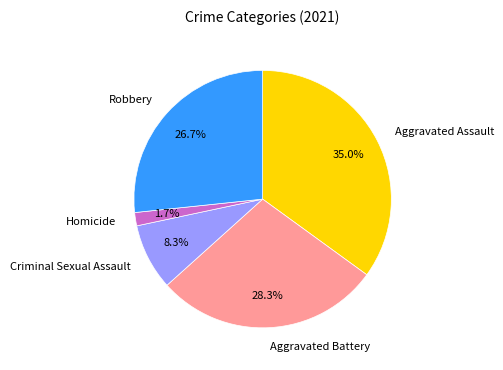

Which category has the biggest portion of the pie?

Aggravated Assault